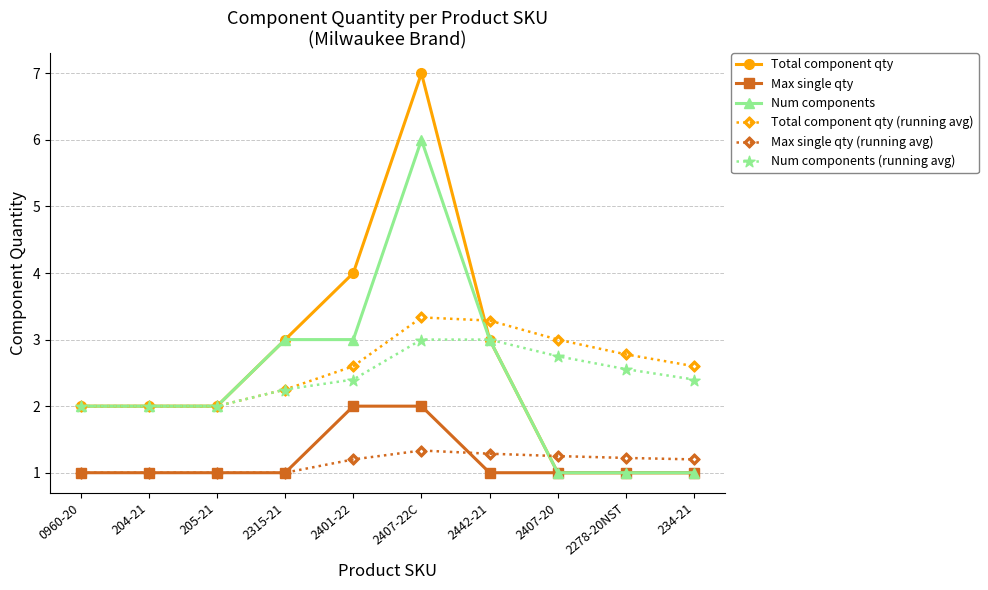

Rank the series by their maximum value, from highest to lowest.

Total component qty, Num components, Total component qty (running avg), Num components (running avg), Max single qty, Max single qty (running avg)